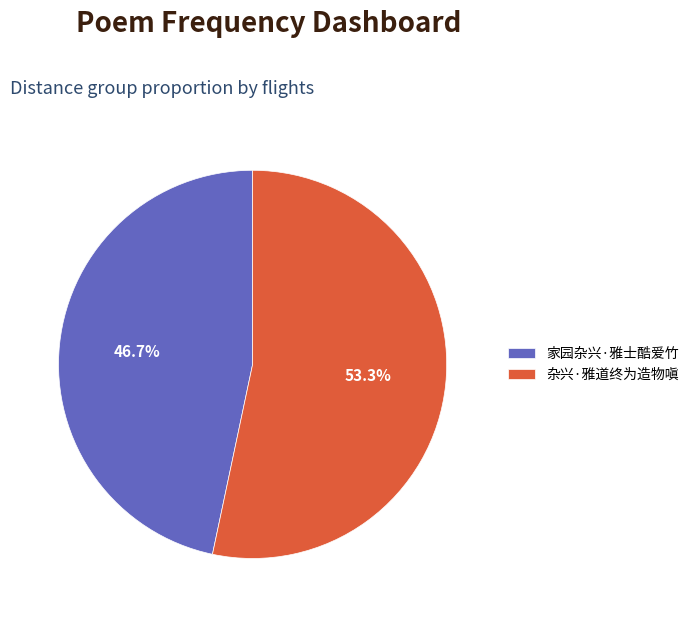

How many slices are in this pie chart?

2